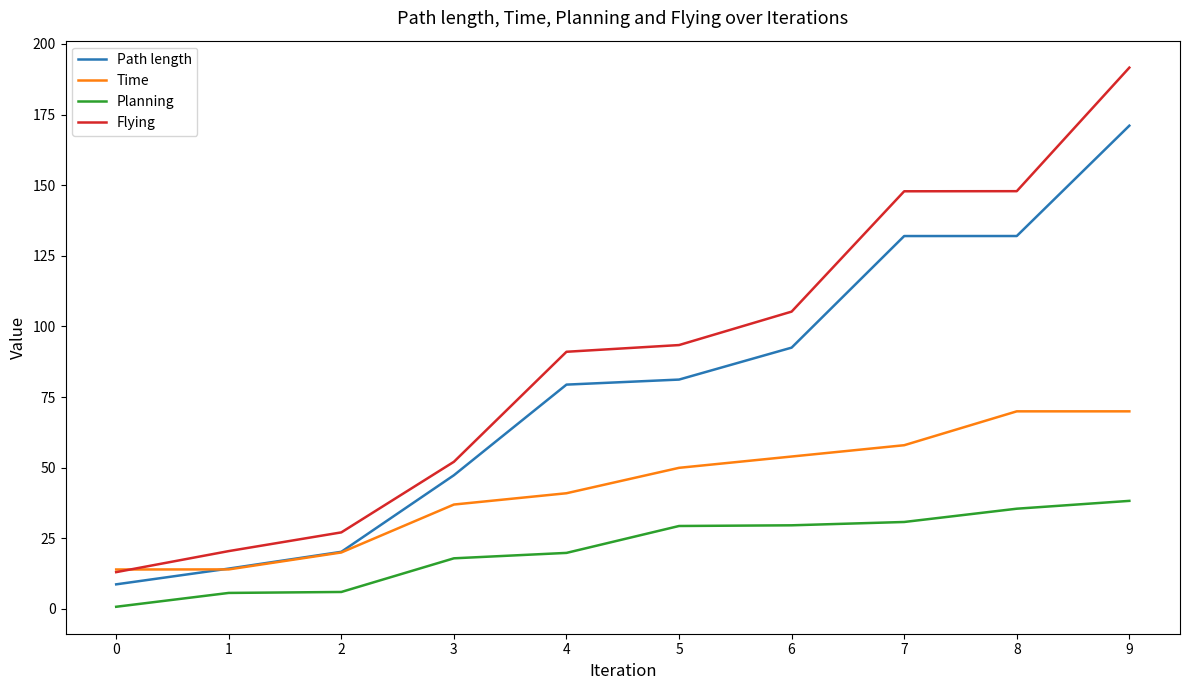

The Flying series shows 147.8 at 7. True or false?

True